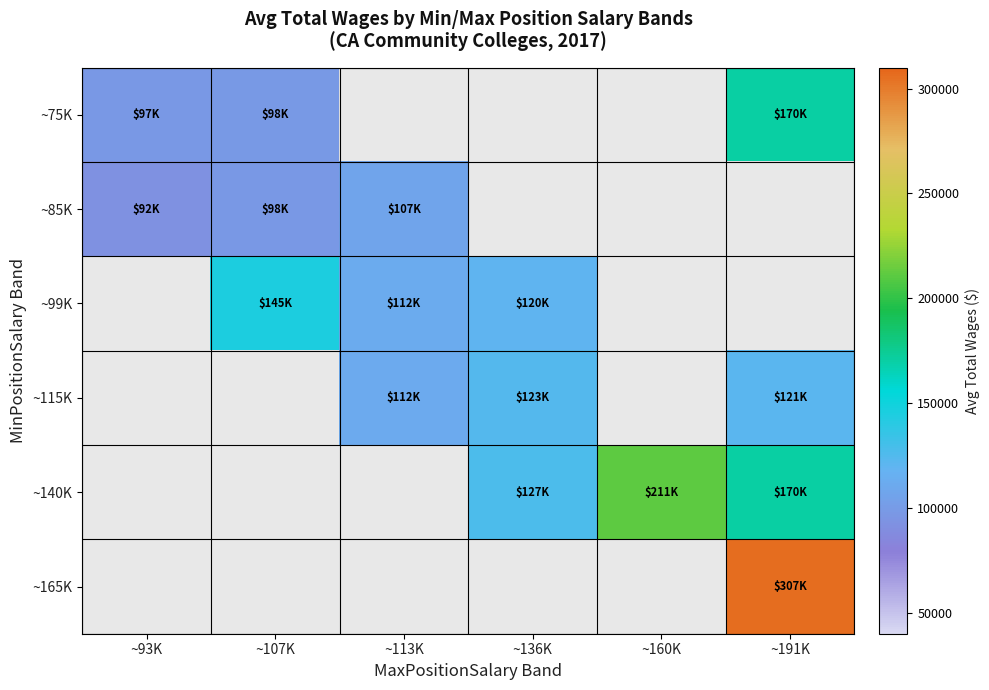

How many values in the ~115K series are below 123427?

2